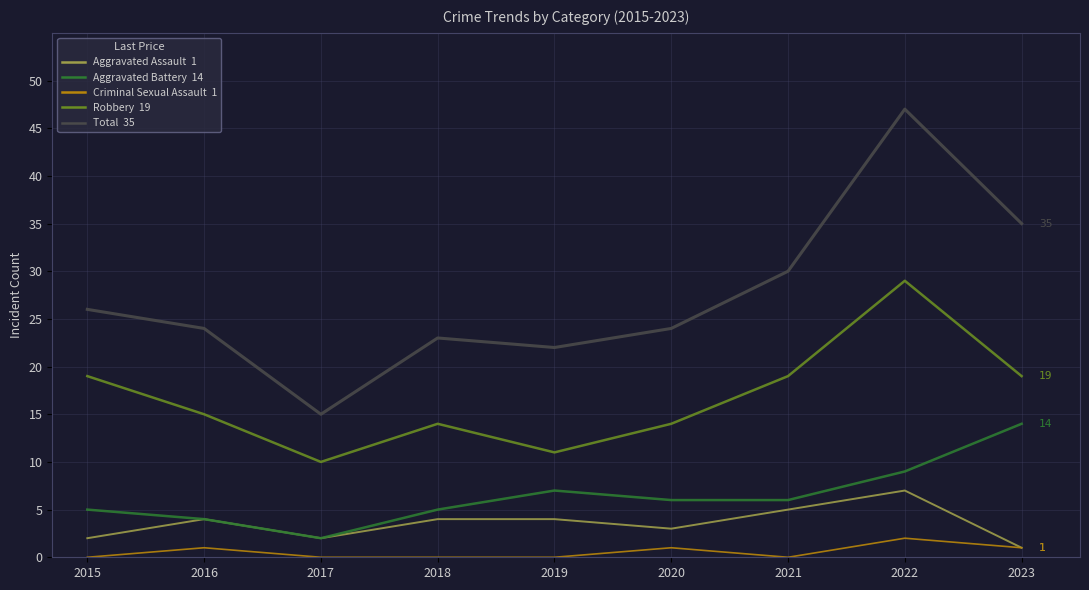

What is the difference between the highest and lowest values at 2021?

30